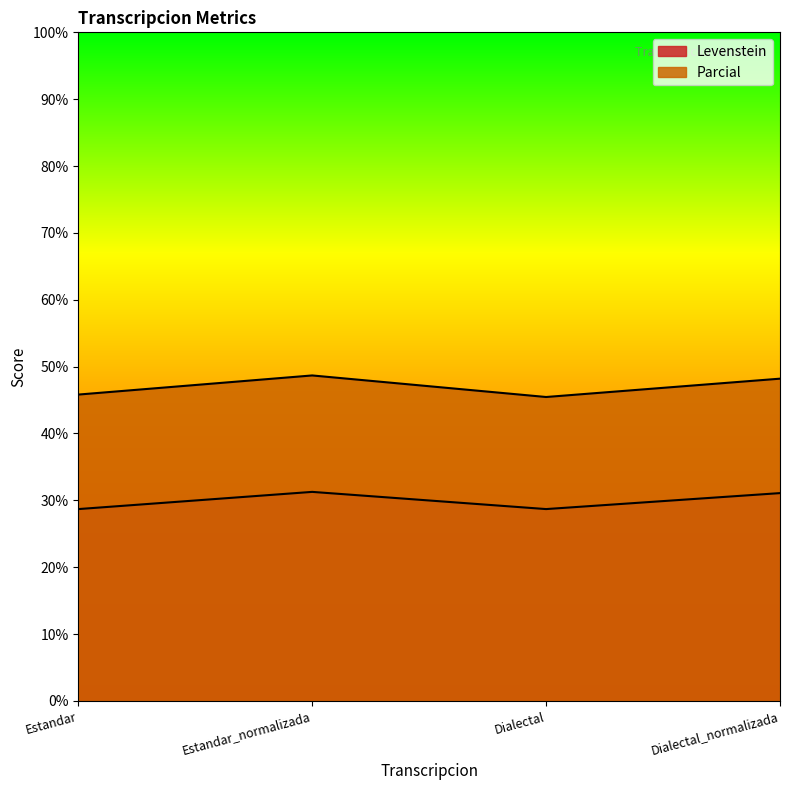

Reading right to left, list all the values displayed in this chart.

Levenstein: 31.1	28.7	31.3	28.7
Parcial: 48.2	45.5	48.7	45.8